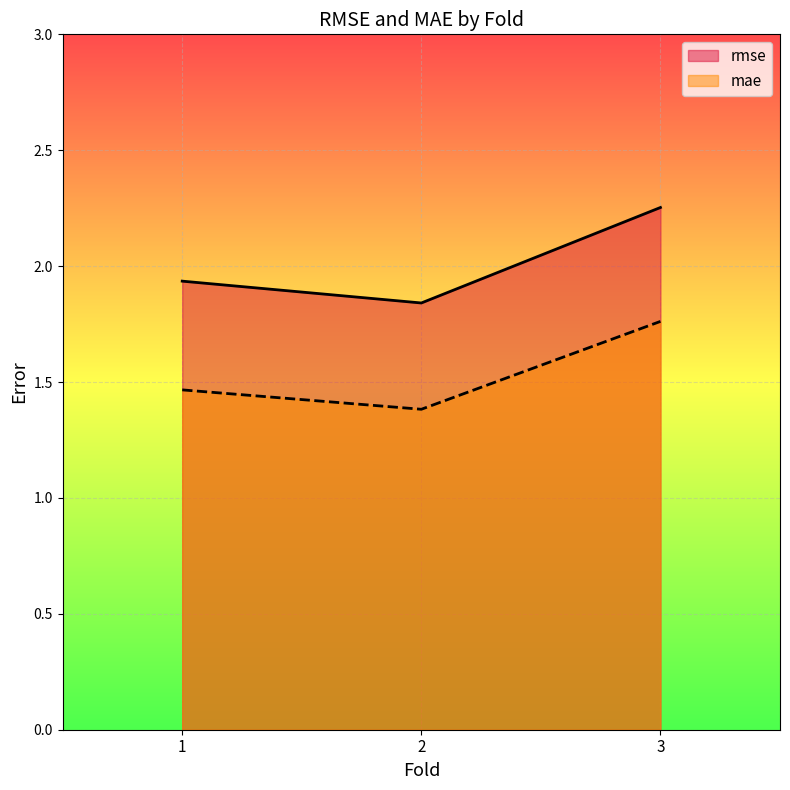

Reading left to right, what are all the values shown in this chart?

rmse: 1=1.9	2=1.8	3=2.3
mae: 1=1.5	2=1.4	3=1.8